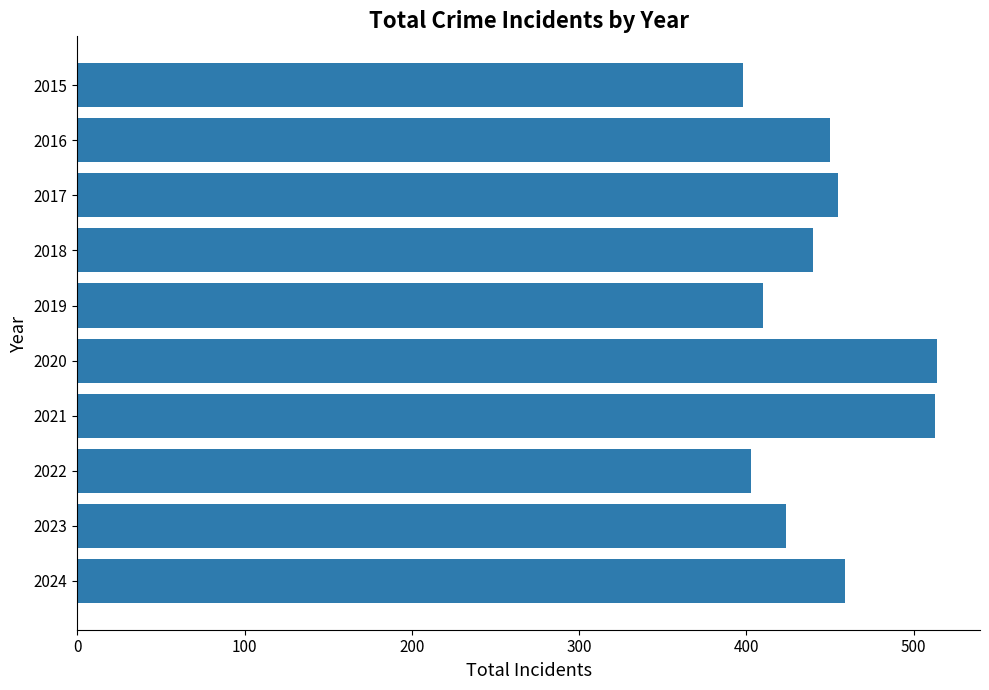

What is the maximum value shown in the chart?

514